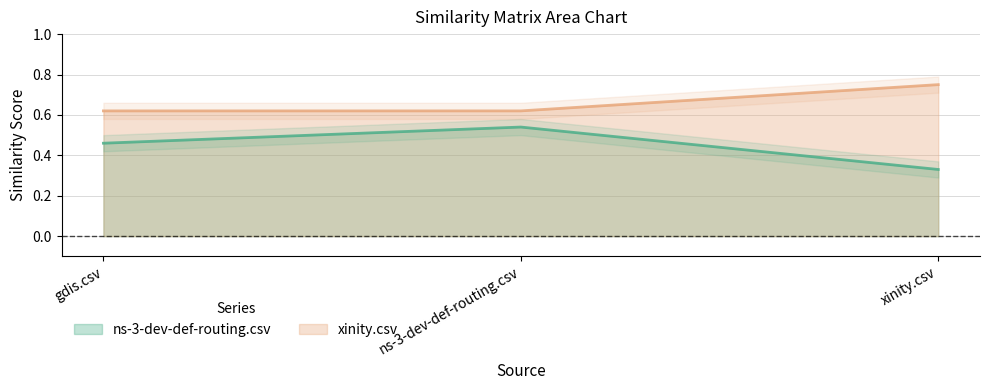

At which category does the chart reach its peak across all series?

xinity.csv